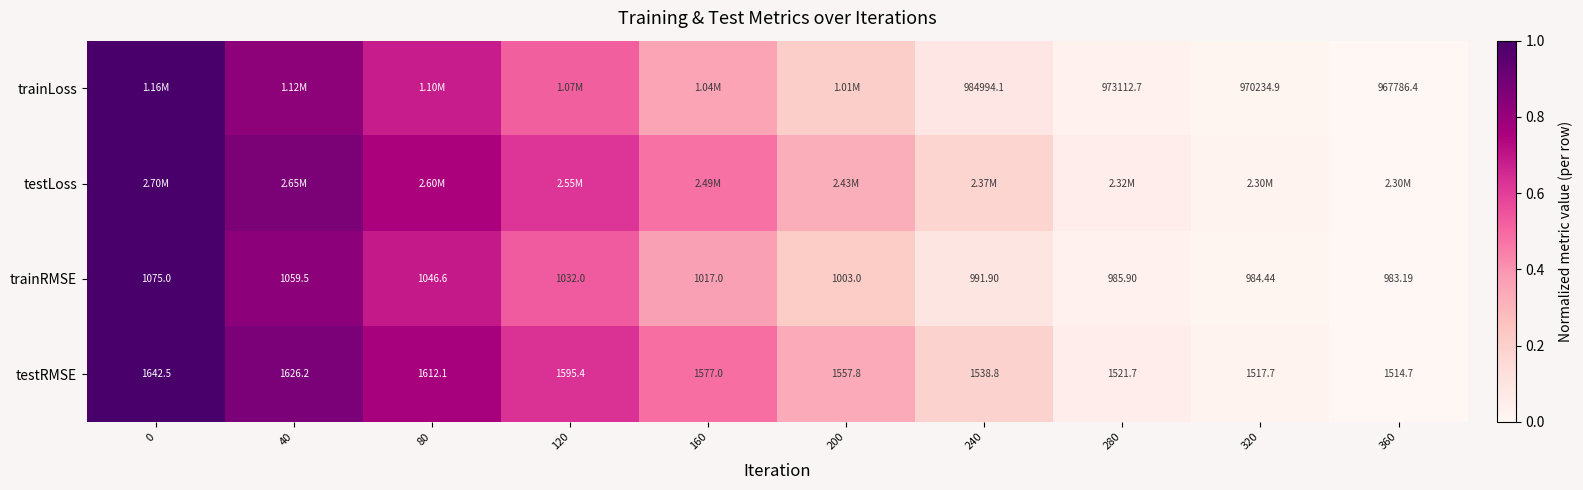

True or false: testRMSE has a value of 0.0 at 320.

False